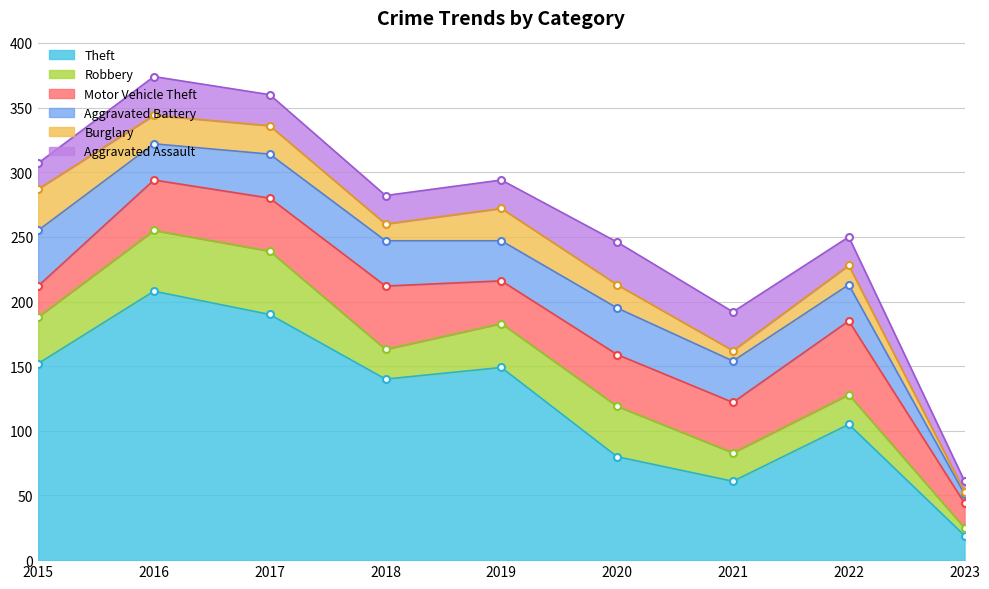

List the series in order of their peak value, lowest first.

Burglary, Aggravated Assault, Aggravated Battery, Robbery, Motor Vehicle Theft, Theft